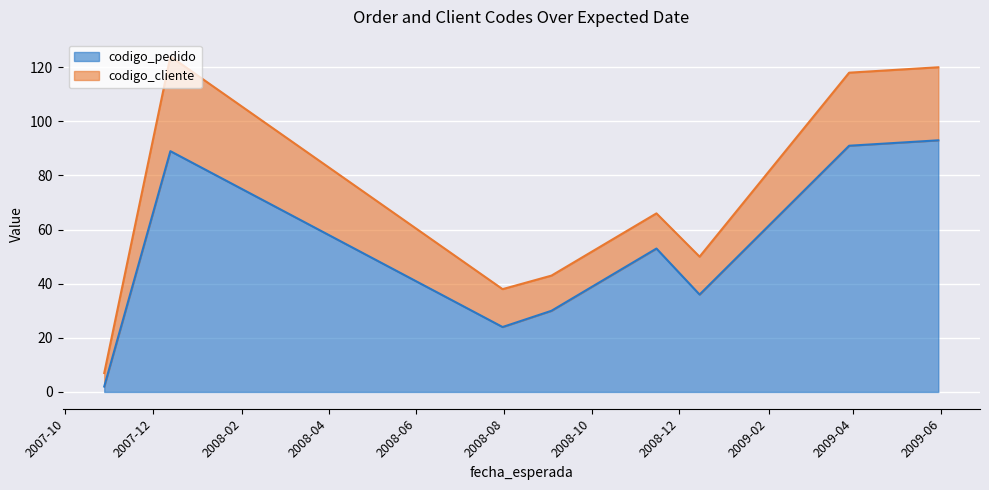

True or false: the data has more than 2 interior local peaks.

False